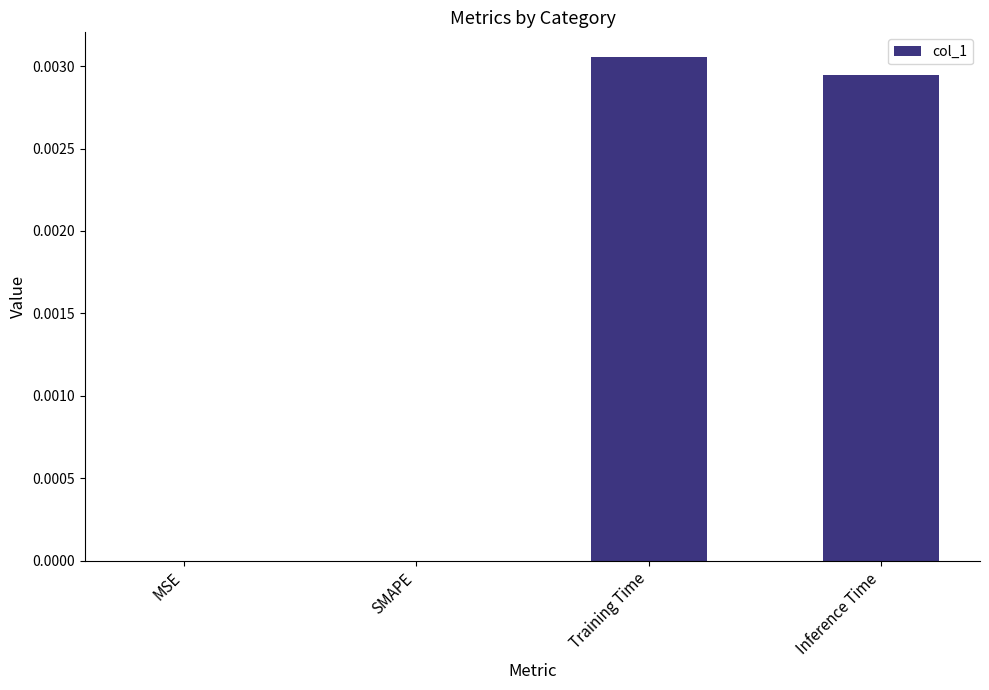

Which category has the highest value across all series?

Training Time